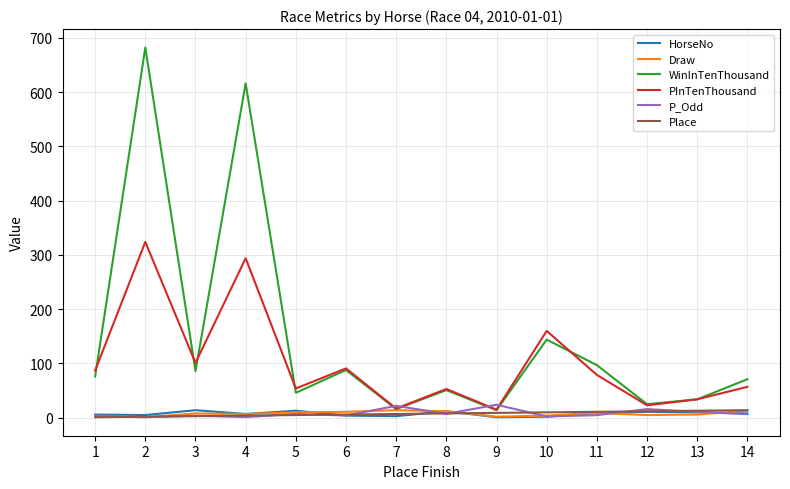

Which series changed the most between 5 and 10?

PInTenThousand